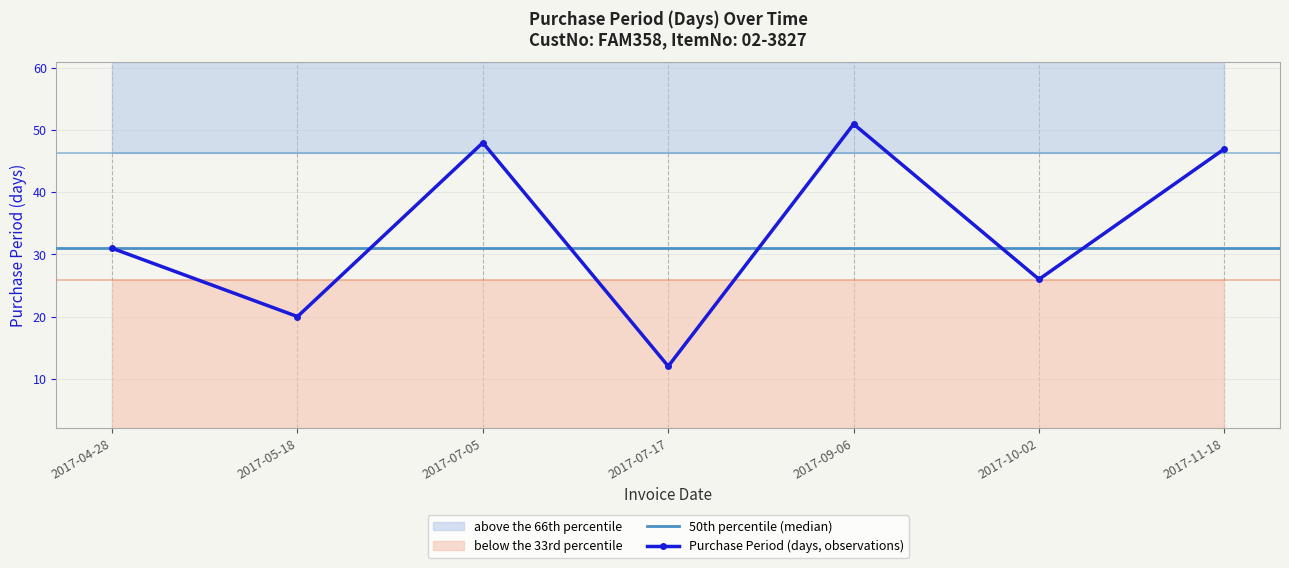

How many interior local peaks (higher than both neighbors) does the data have?

2